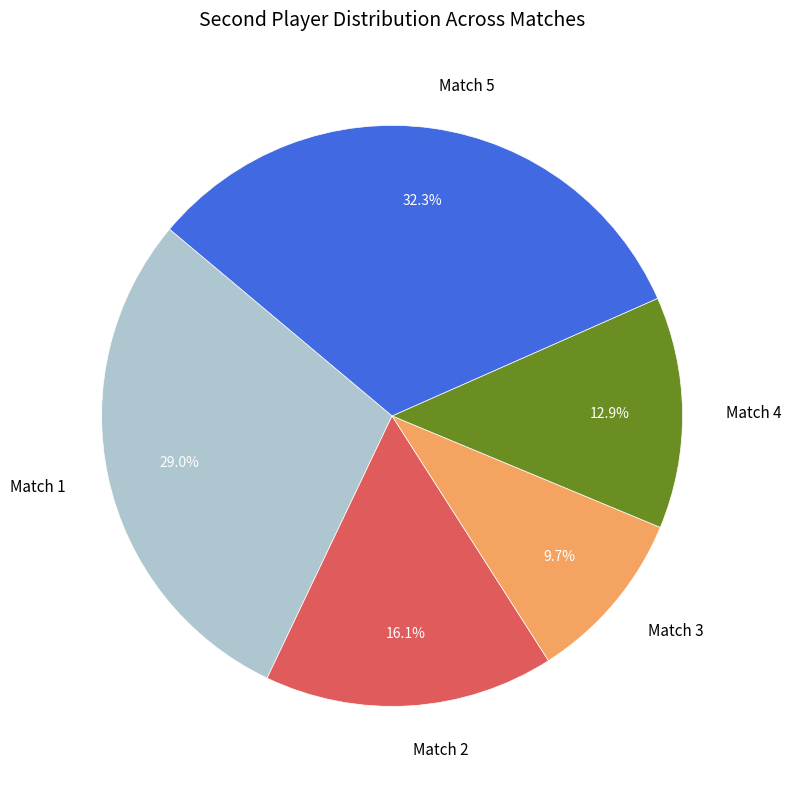

Is it true that Match 5 is 41% of the pie?

False